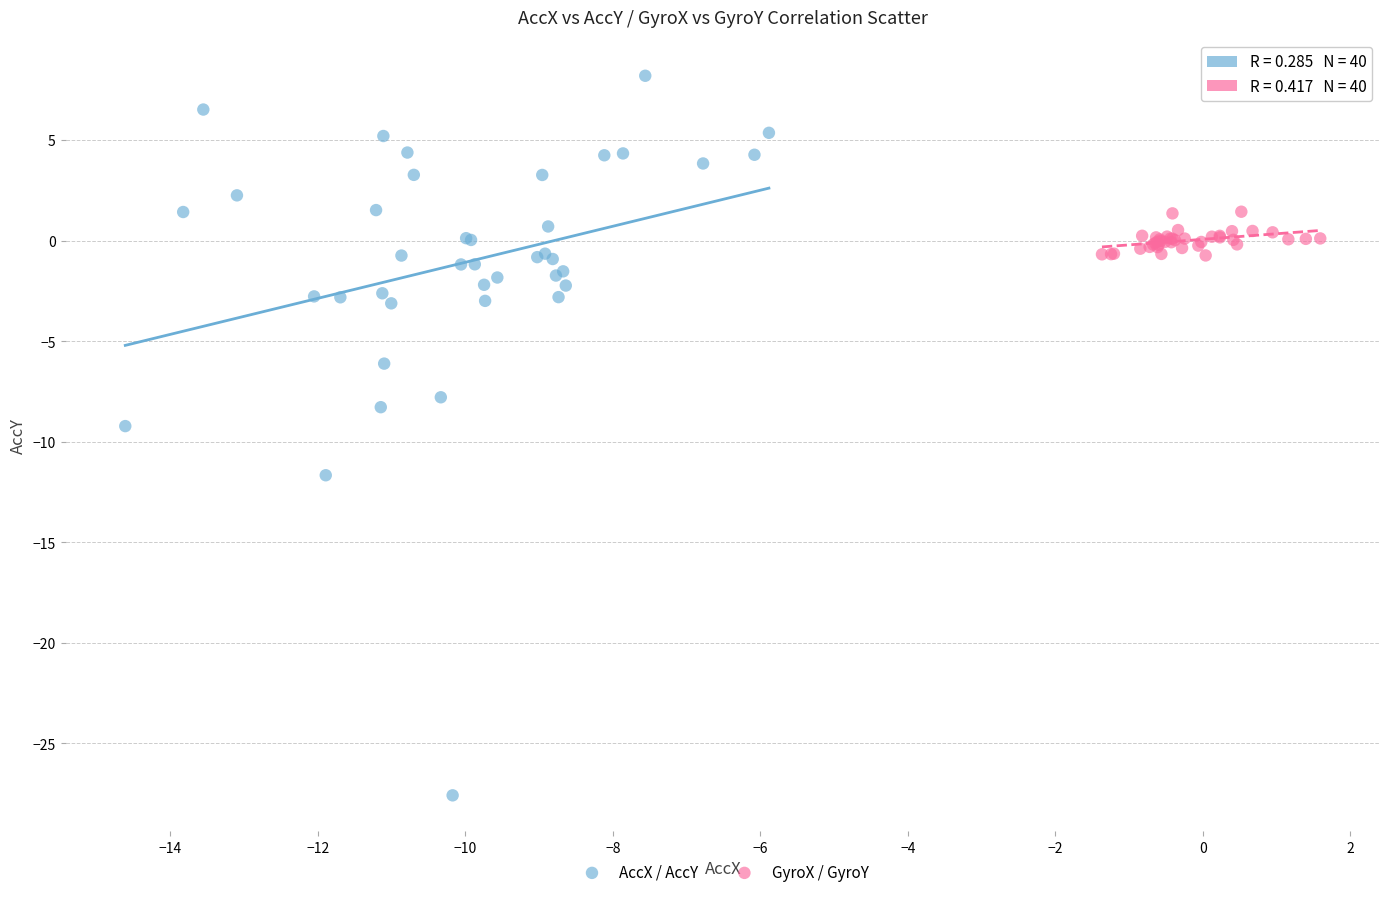

Which series reaches the maximum Y coordinate?

AccX / AccY